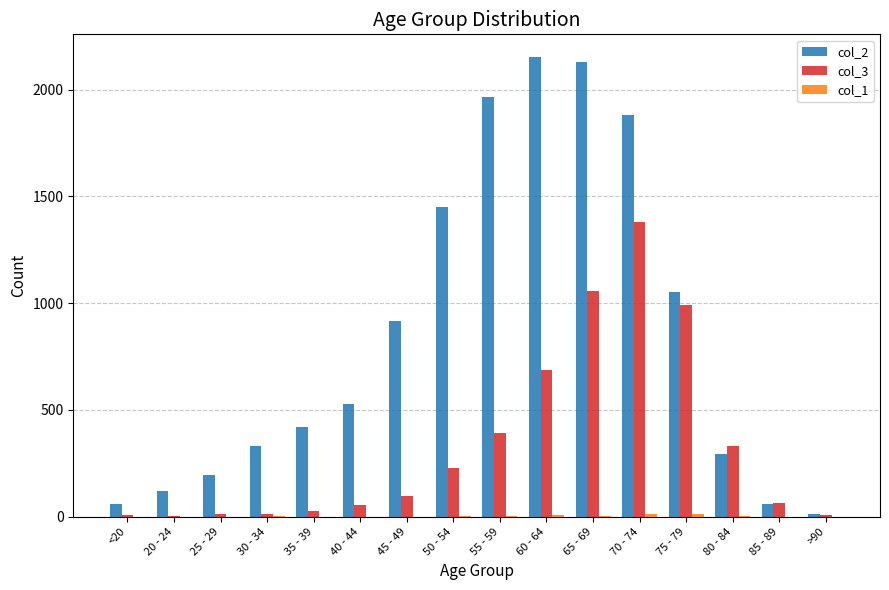

The col_2 series shows 1965 at 55 - 59. True or false?

True